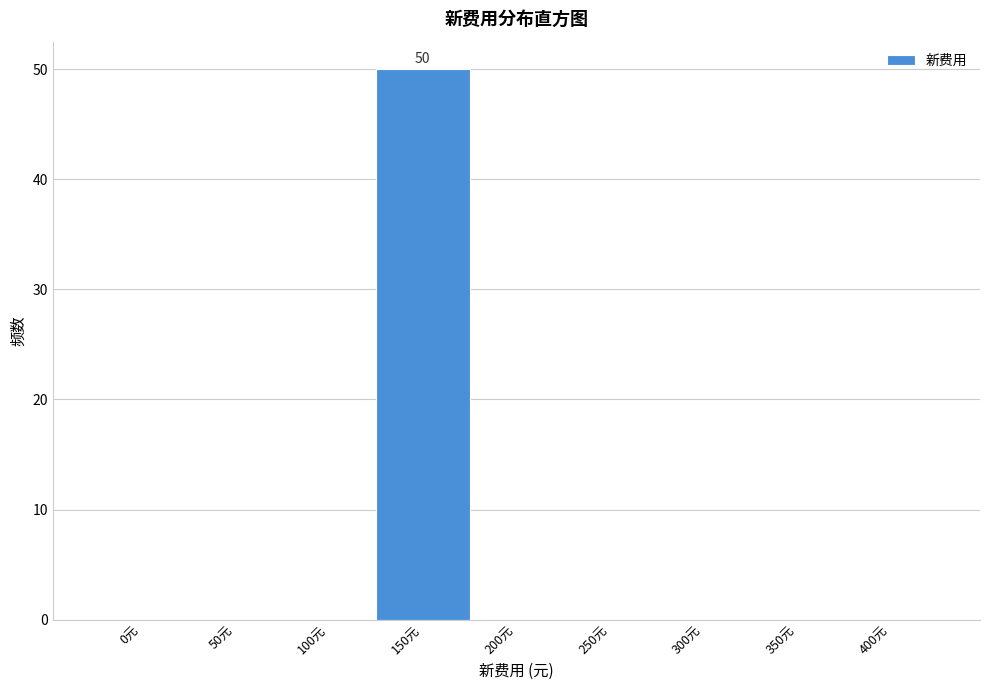

Reading right to left, list all the values displayed in this chart.

400元=0	350元=0	300元=0	250元=0	200元=0	150元=50	100元=0	50元=0	0元=0